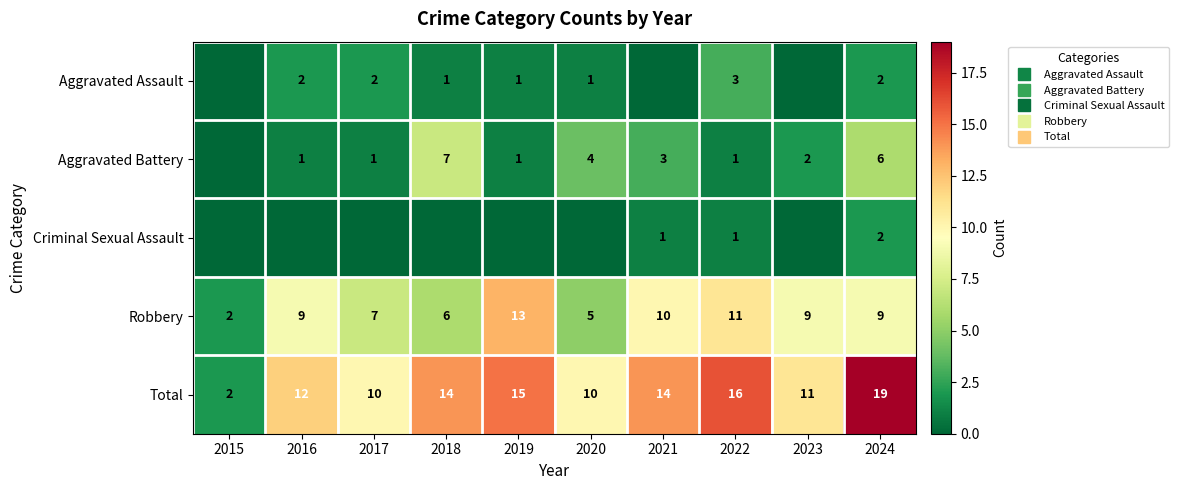

At how many categories does at least one series exceed 13?

5